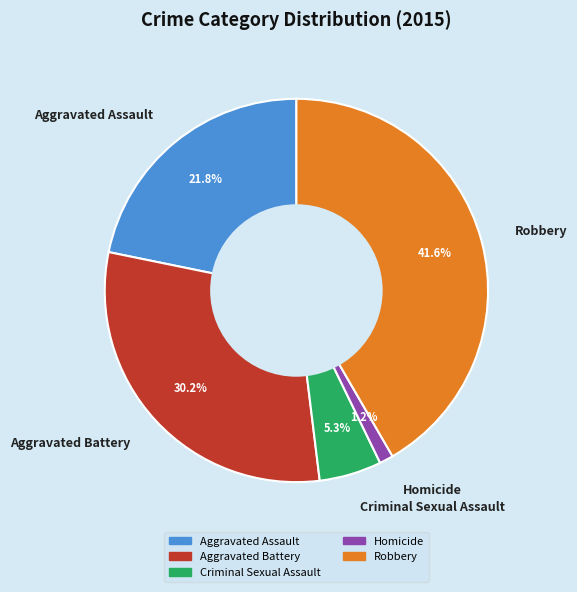

Rank the categories by value from highest to lowest.

Robbery, Aggravated Battery, Aggravated Assault, Criminal Sexual Assault, Homicide